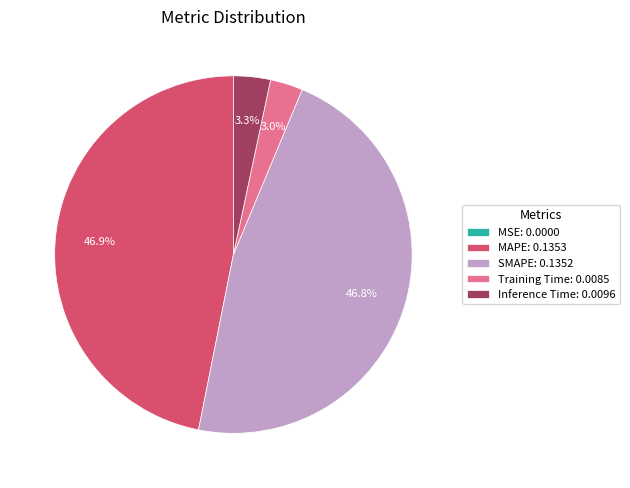

What is the total percentage of SMAPE: 0.1352 and Training Time: 0.0085?

49.8%